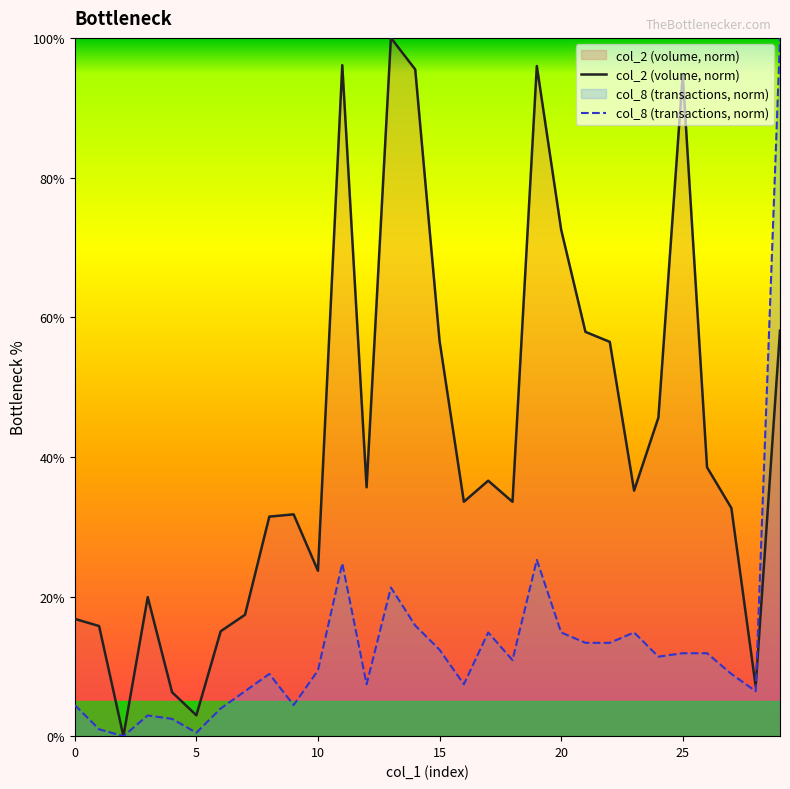

Rank the series by their average value, from lowest to highest.

col_8 (transactions, norm), col_2 (volume, norm)